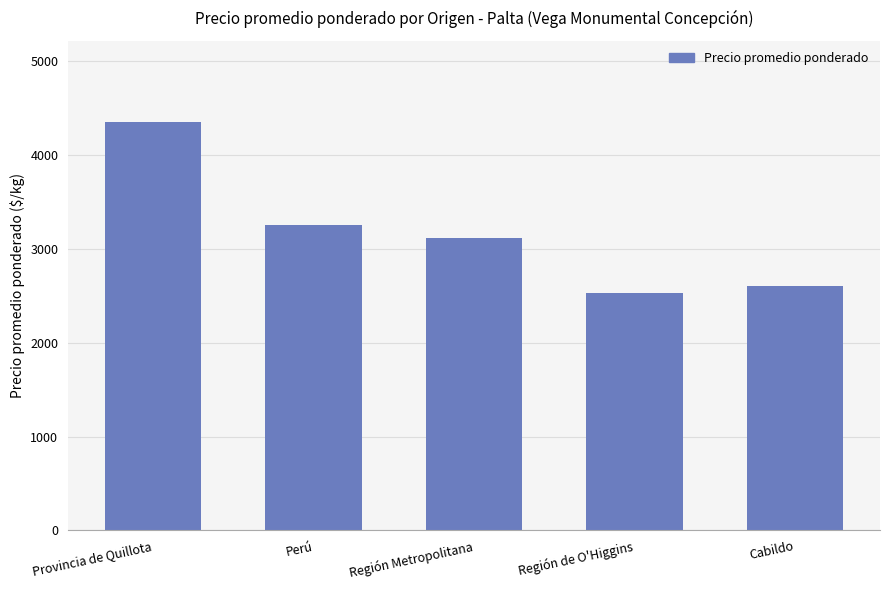

Rank the categories by value from highest to lowest.

Provincia de Quillota, Perú, Región Metropolitana, Cabildo, Región de O'Higgins